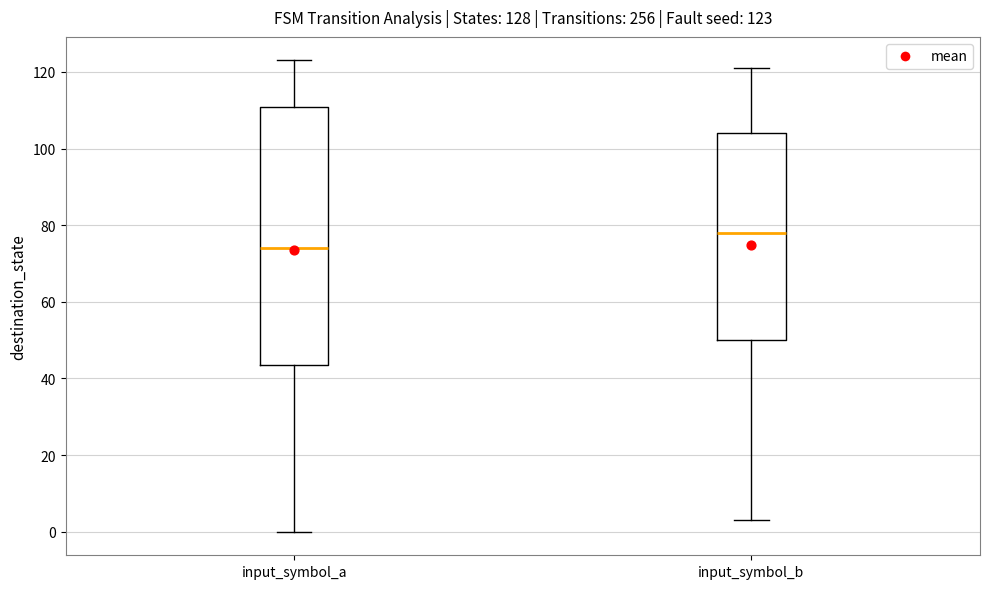

Comparing the boxes themselves (not the whiskers), which one is the tallest?

input_symbol_a